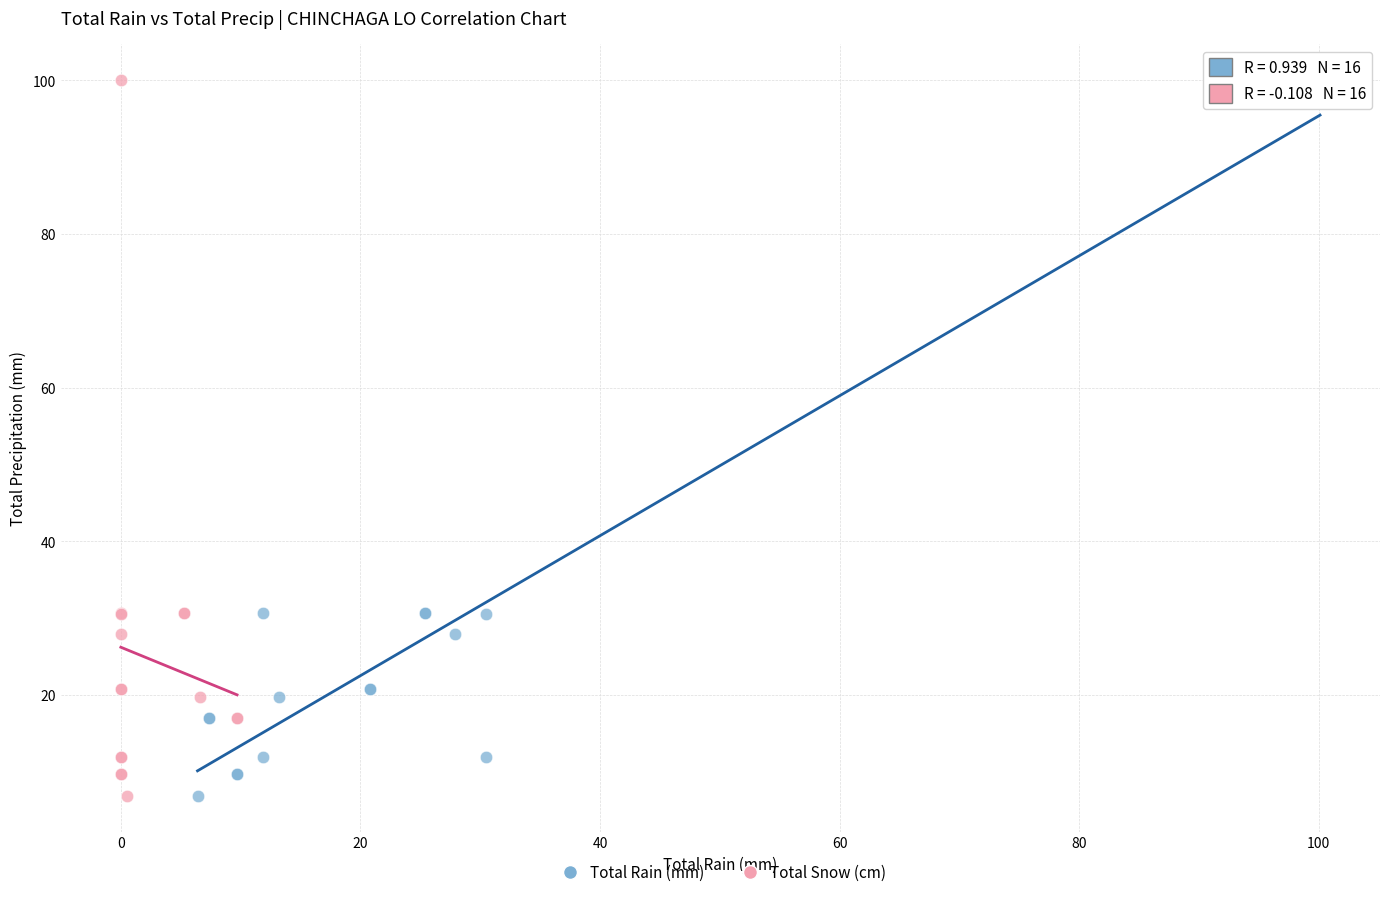

What are all the series names shown in the legend?

Total Rain (mm), Total Snow (cm)